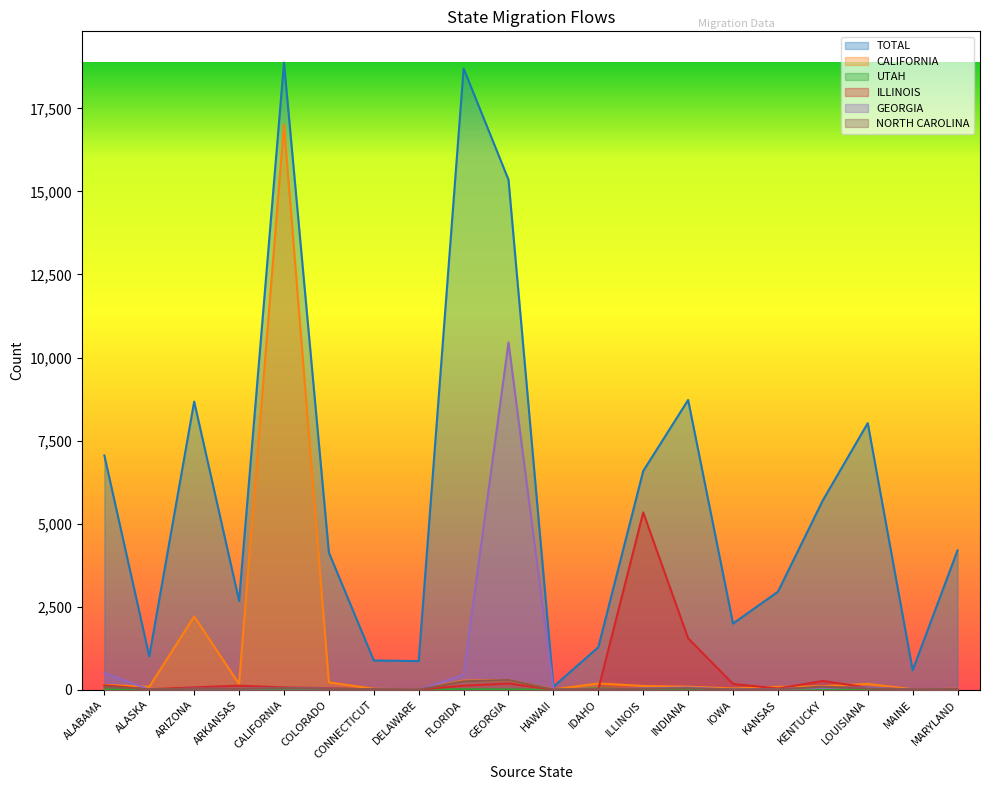

What is the total value across all series at DELAWARE?

886